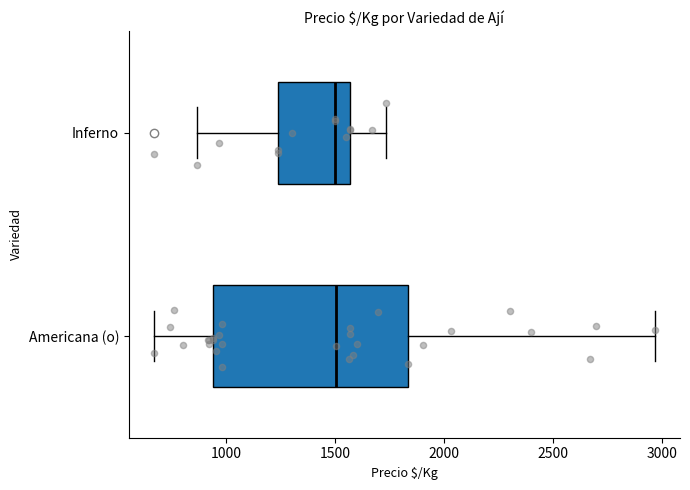

Which box is the widest, from its left edge to its right edge?

Americana (o)